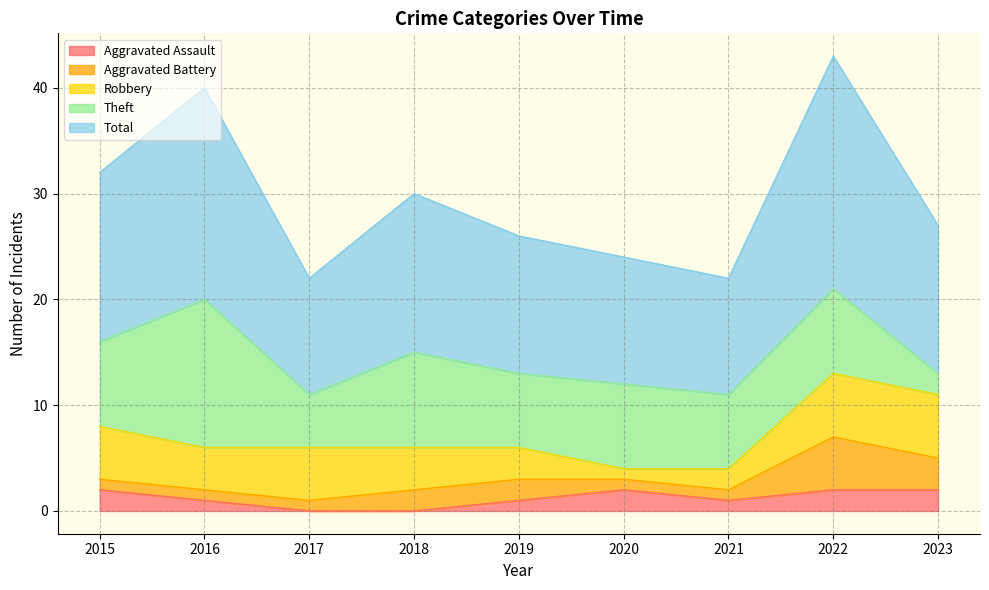

True or false: Theft has more than 0 points higher than both neighbors.

True